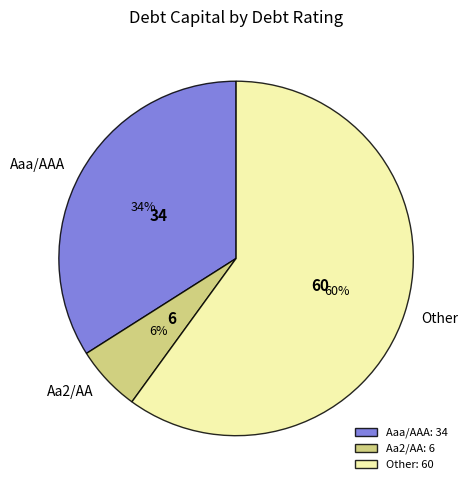

The Other slice represents 42% of the pie. True or false?

False